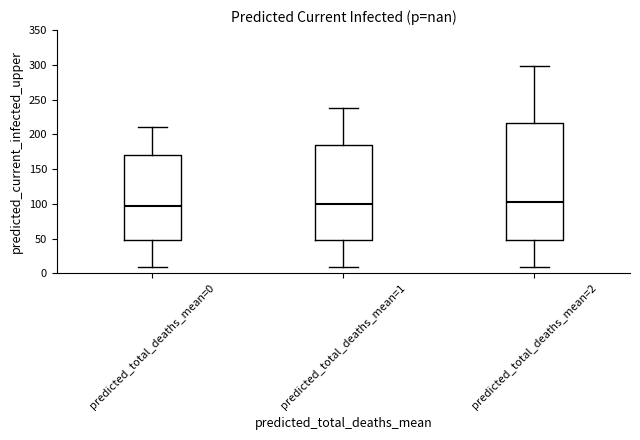

Which box is the tallest, from its lower edge to its upper edge?

predicted_total_deaths_mean=2